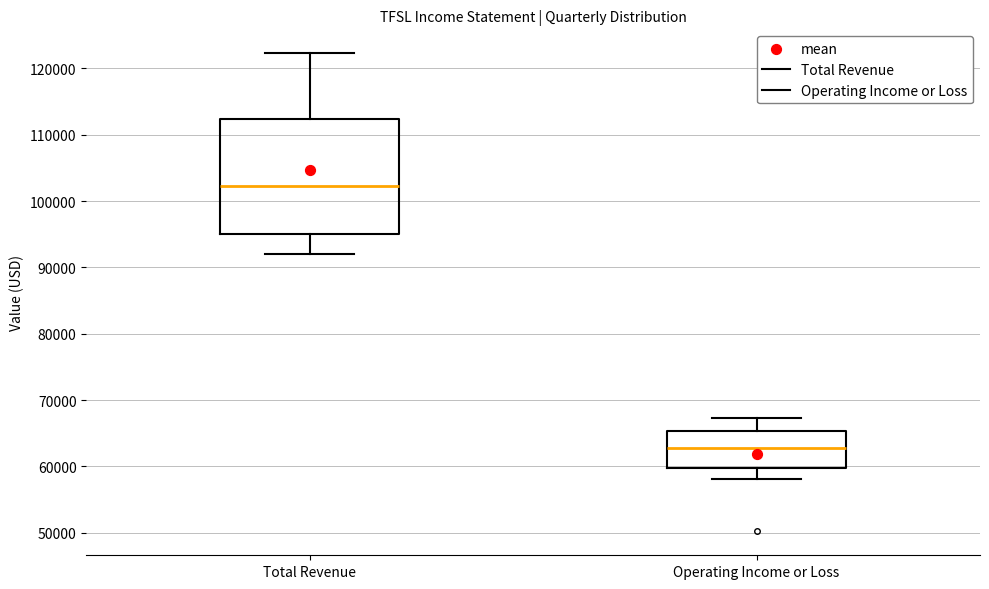

Which box has the lowest median line?

Operating Income or Loss